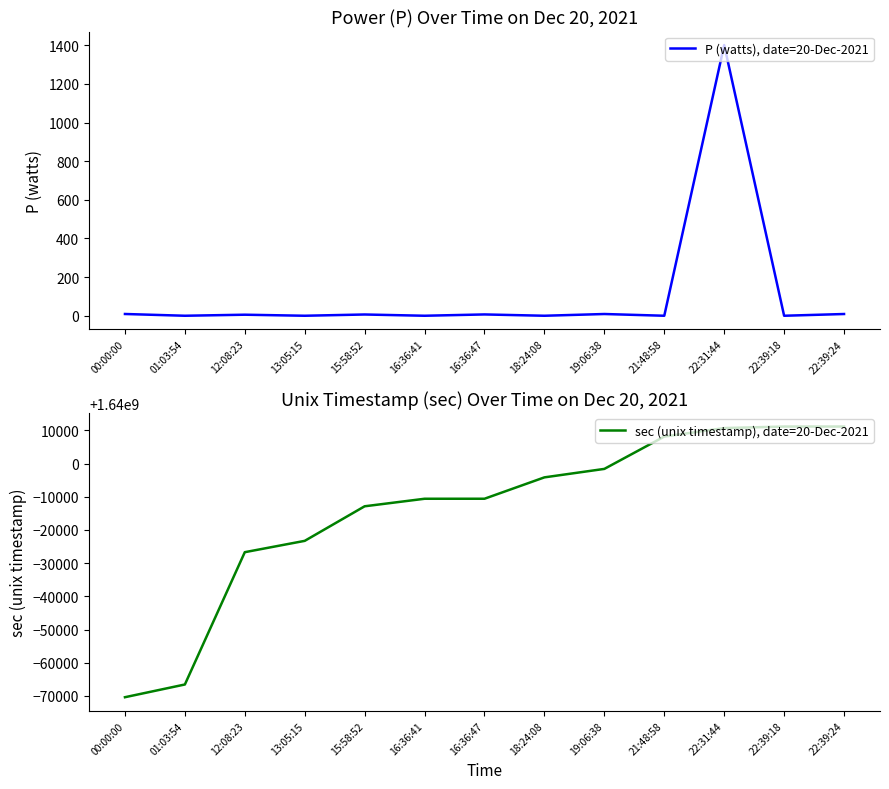

True or false: P (watts), date=20-Dec-2021 and sec (unix timestamp), date=20-Dec-2021 cross at least once.

False